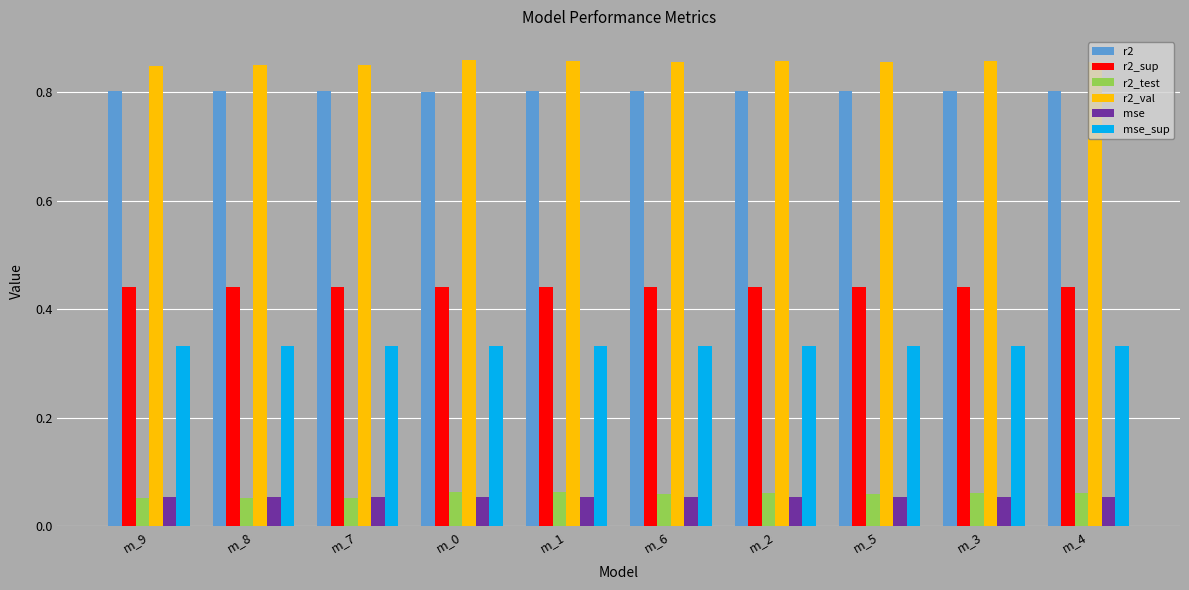

Does the chart contain stacked bars?

No